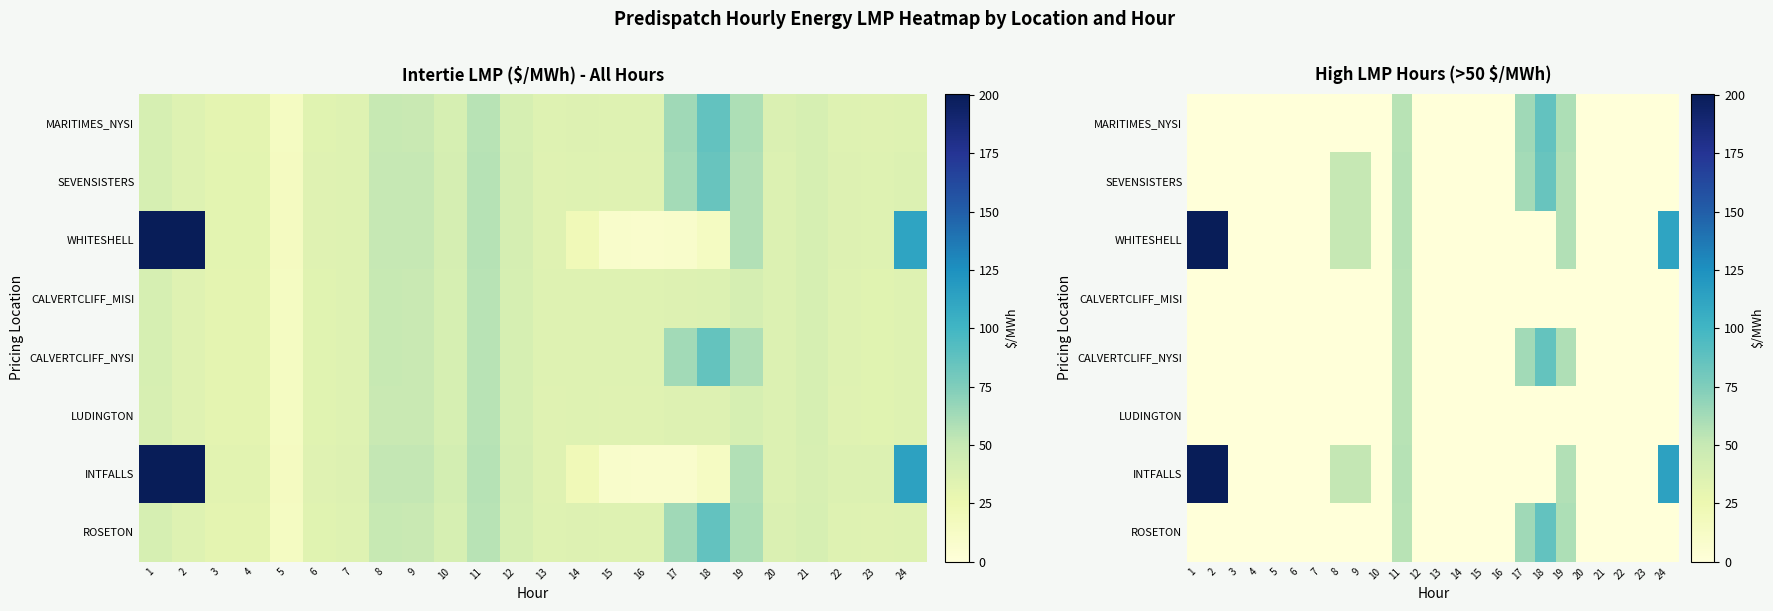

How many values in the WHITESHELL series exceed 0?

7